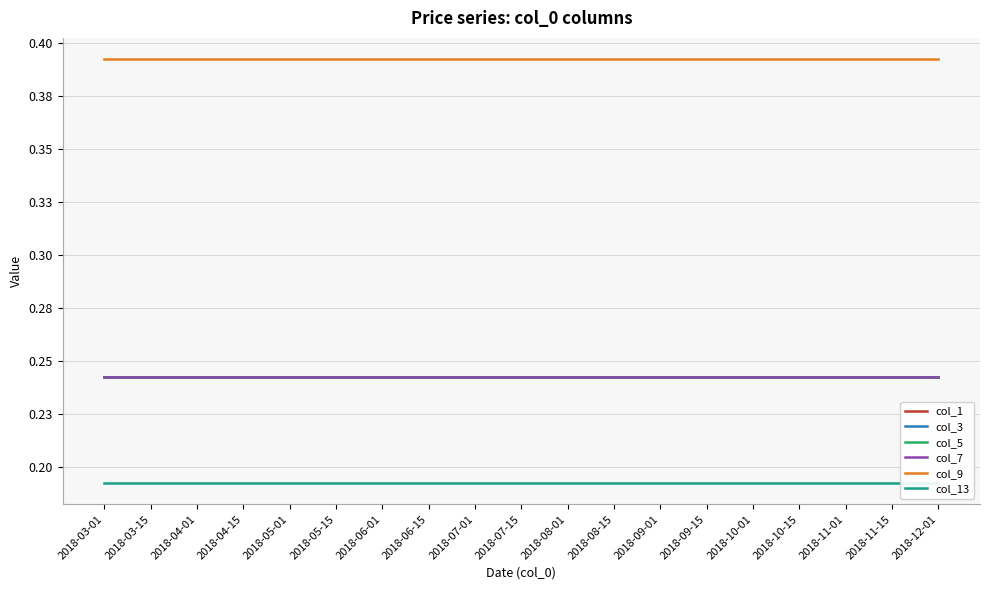

Rank the categories by col_13 value from lowest to highest.

2018-03-01, 2018-03-15, 2018-04-01, 2018-04-15, 2018-05-01, 2018-05-15, 2018-06-01, 2018-06-15, 2018-07-01, 2018-07-15, 2018-08-01, 2018-08-15, 2018-09-01, 2018-09-15, 2018-10-01, 2018-10-15, 2018-11-01, 2018-11-15, 2018-12-01